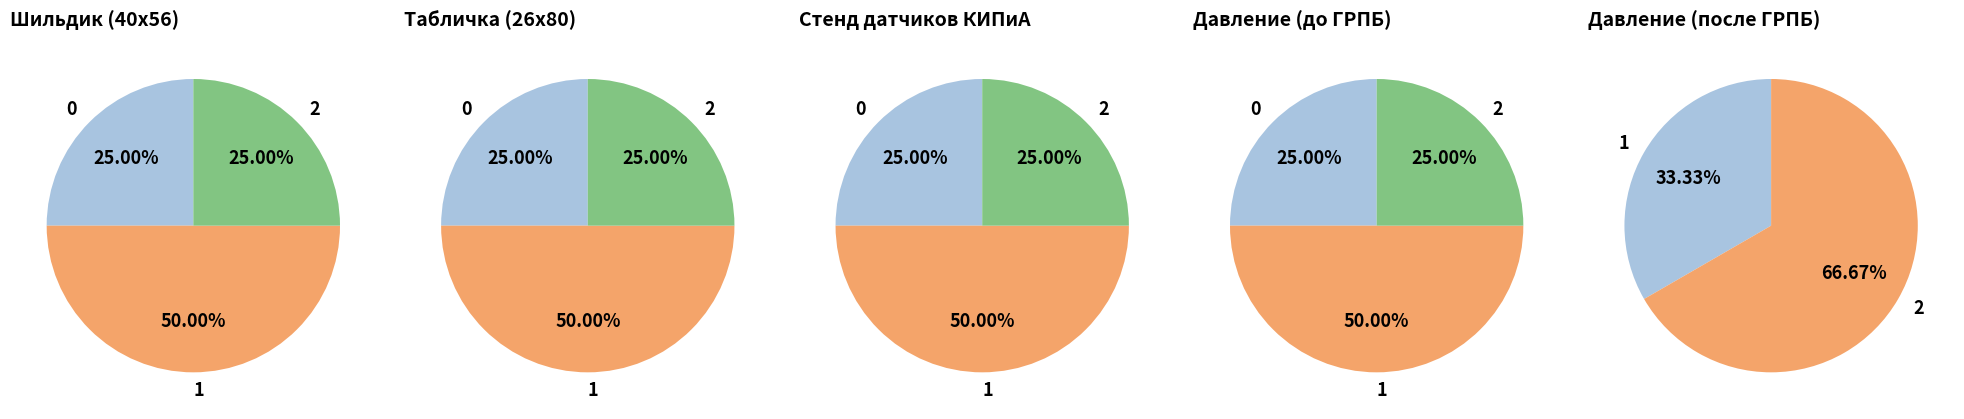

Is there a majority slice in this chart?

Yes